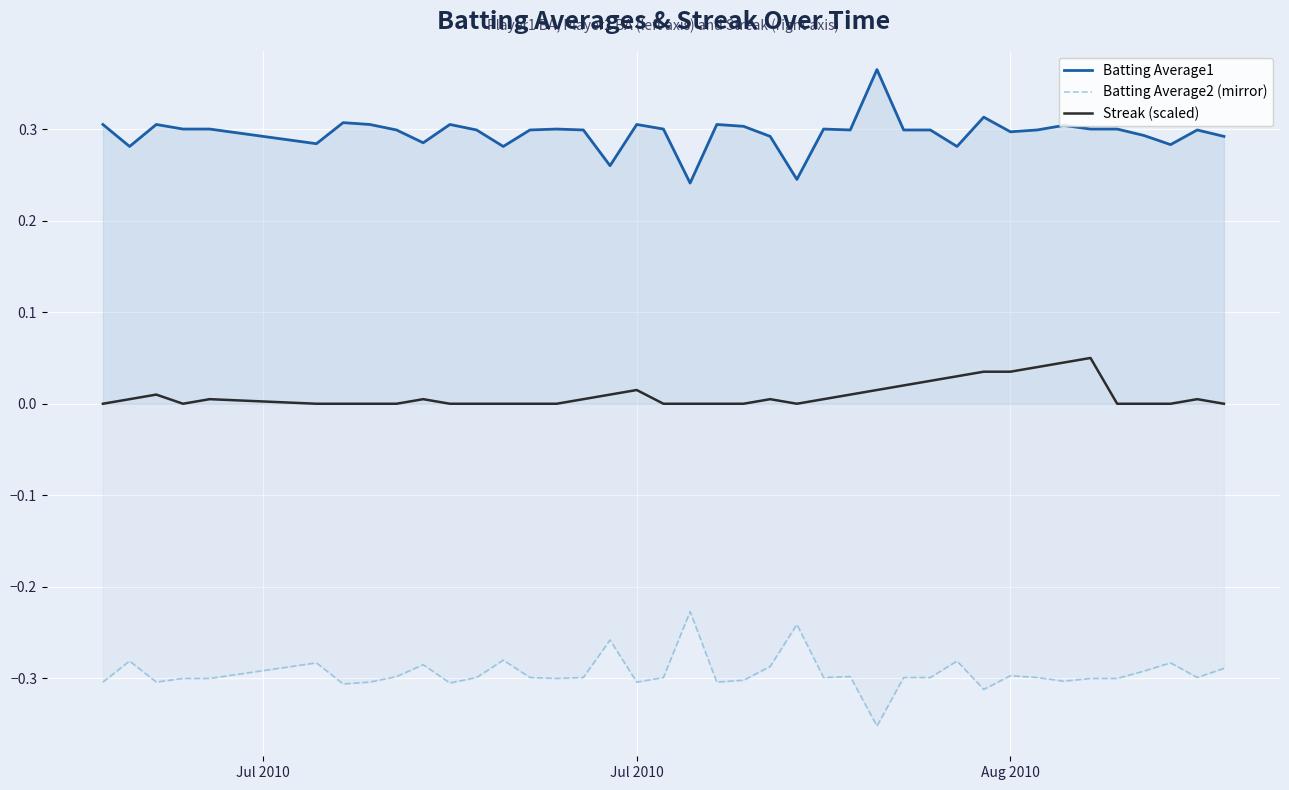

Count the number of data series in this chart.

3